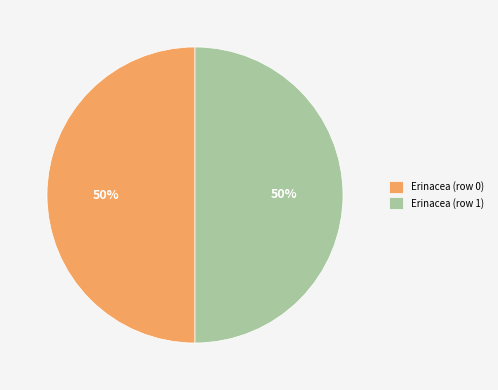

True or false: Erinacea (row 1) accounts for 62% of the total.

False